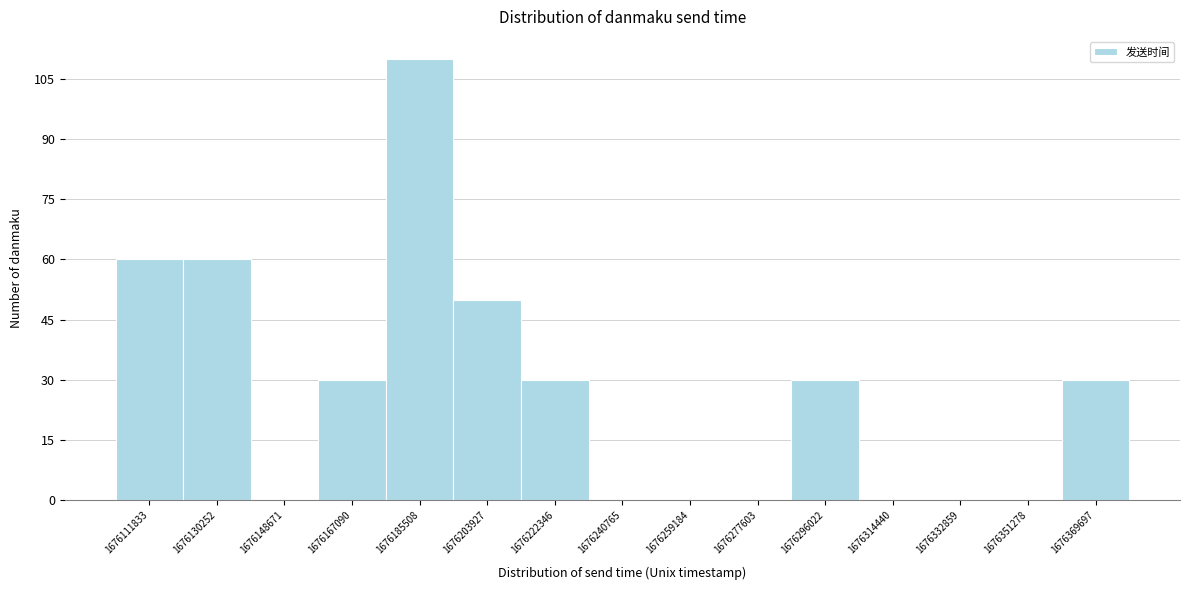

How tall is the bar that spans 1676286000 to 1676306000 on the x-axis? Neither the bar edges nor the heights are printed on the chart, so give them approximately, as read against the axes.

30